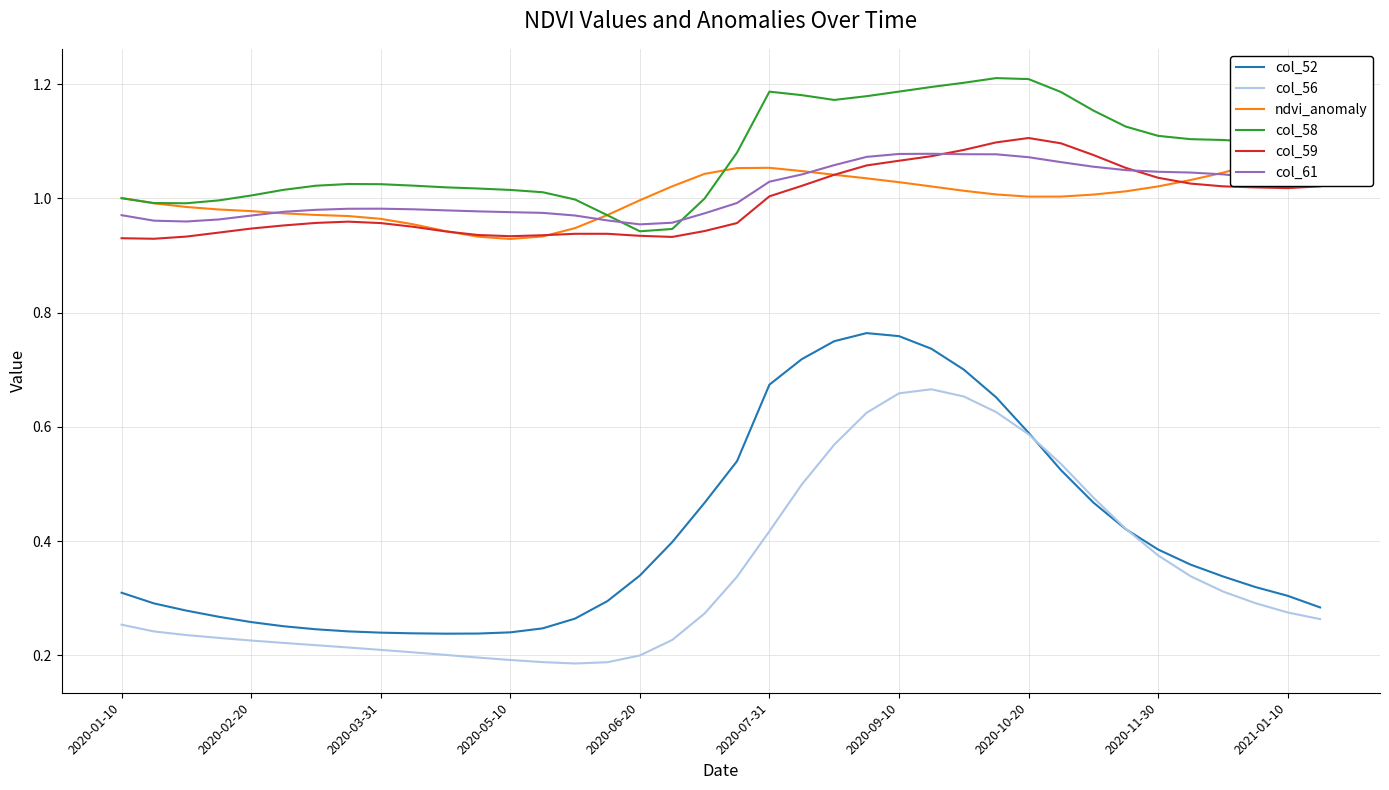

Does the chart have visible grid lines?

Yes